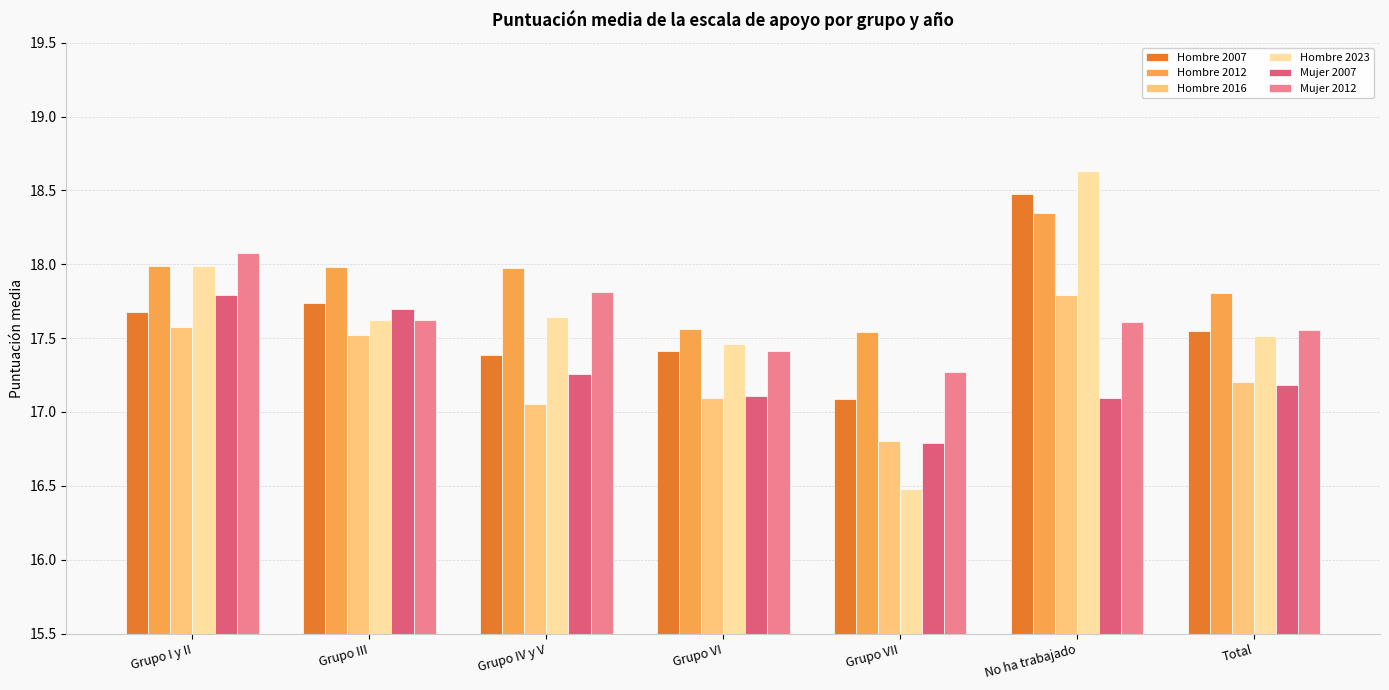

What is the difference between the second highest and minimum values in the Hombre 2016 series?

0.8